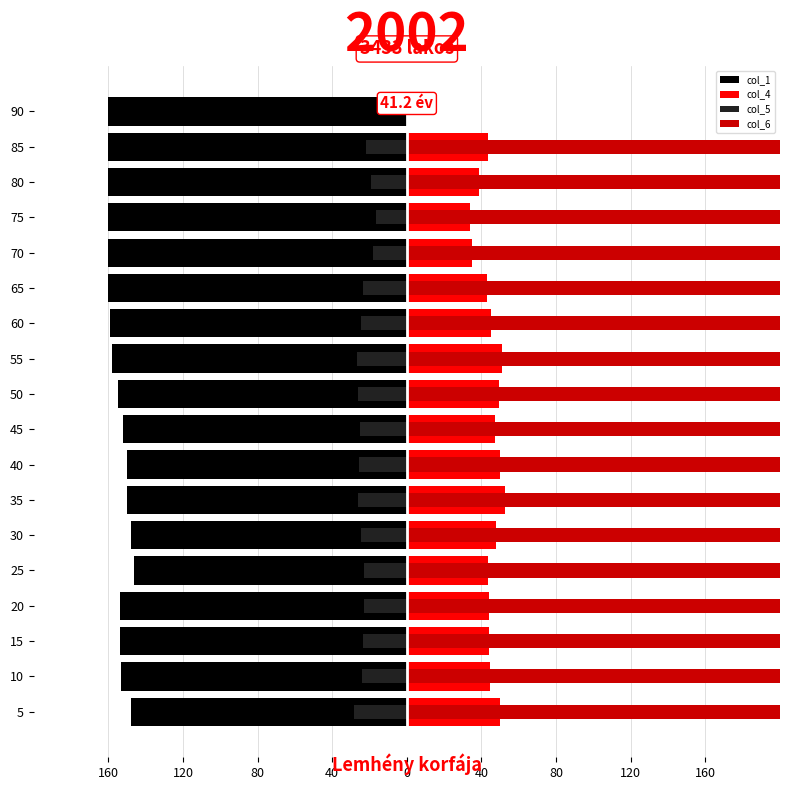

Rank the series by their maximum value, from lowest to highest.

col_1, col_5, col_4, col_6